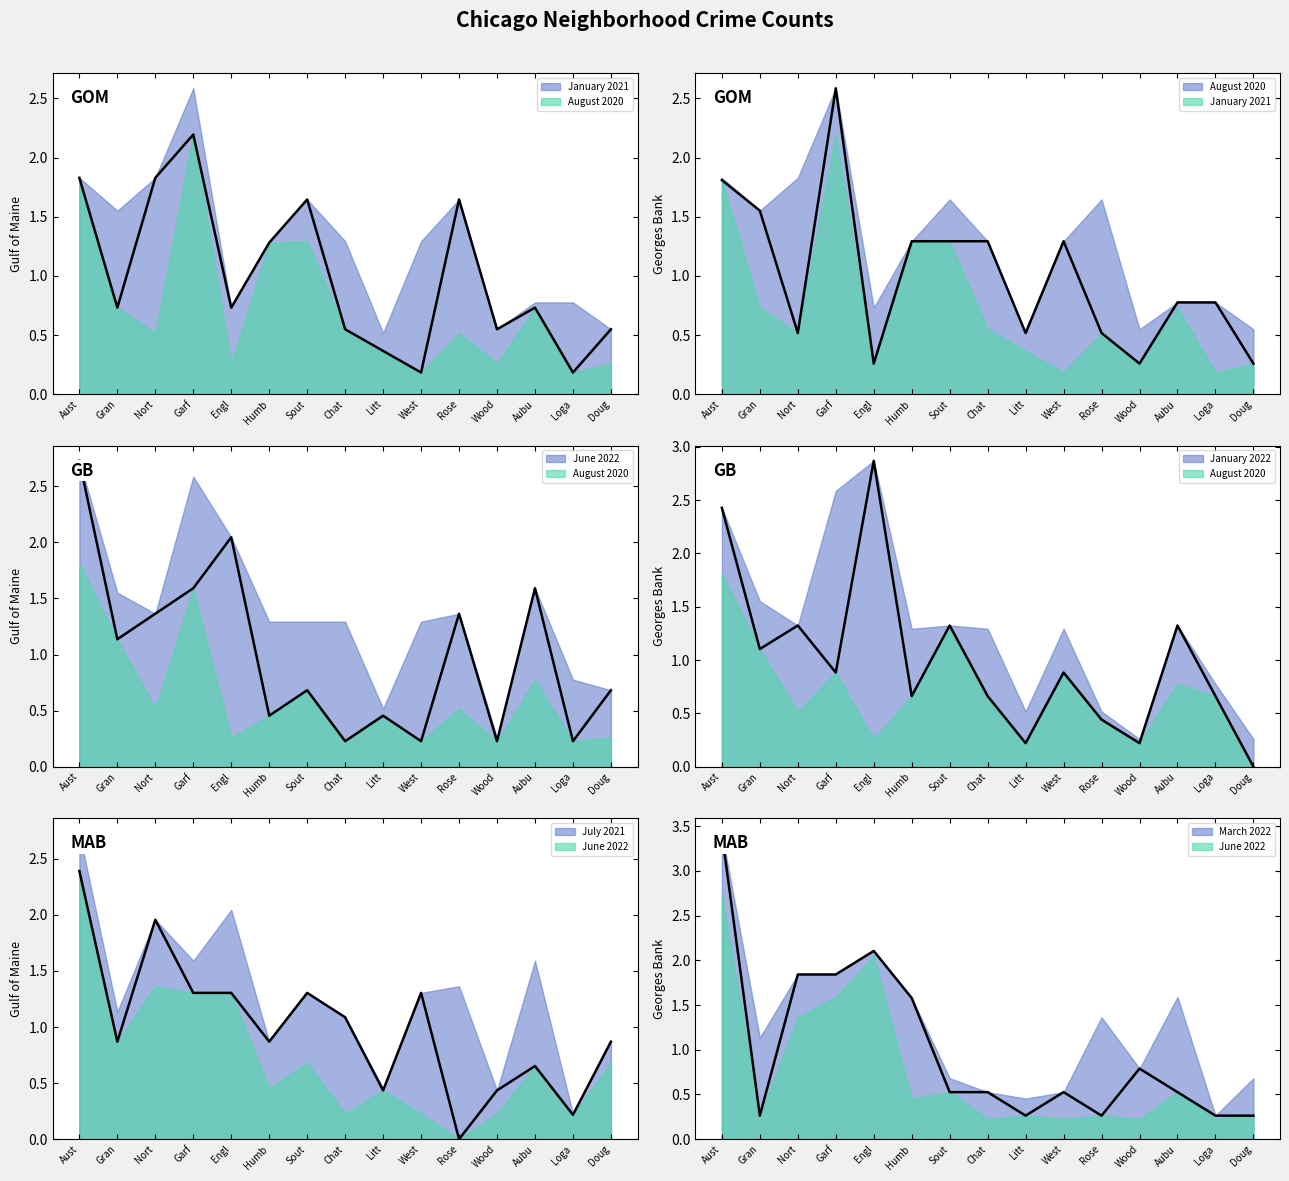

Reading left to right, transcribe all the data shown in this chart.

January 2021: 1.8	0.7	1.8	2.2	0.7	1.3	1.6	0.5	0.4	0.2	1.6	0.5	0.7	0.2	0.5
August 2020: 1.8	1.6	0.5	2.6	0.3	1.3	1.3	1.3	0.5	1.3	0.5	0.3	0.8	0.8	0.3
June 2022: 2.7	1.1	1.4	1.6	2.0	0.5	0.7	0.2	0.5	0.2	1.4	0.2	1.6	0.2	0.7
January 2022: 2.4	1.1	1.3	0.9	2.9	0.7	1.3	0.7	0.2	0.9	0.4	0.2	1.3	0.7	0.0
July 2021: 2.4	0.9	2.0	1.3	1.3	0.9	1.3	1.1	0.4	1.3	0.0	0.4	0.7	0.2	0.9
March 2022: 3.4	0.3	1.8	1.8	2.1	1.6	0.5	0.5	0.3	0.5	0.3	0.8	0.5	0.3	0.3